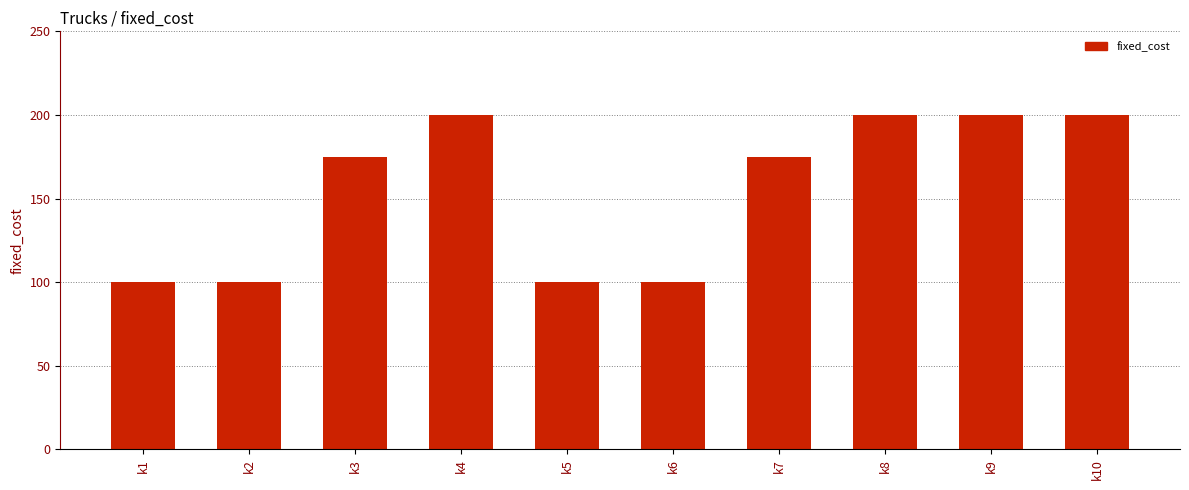

The value at k9 is 200. True or false?

True